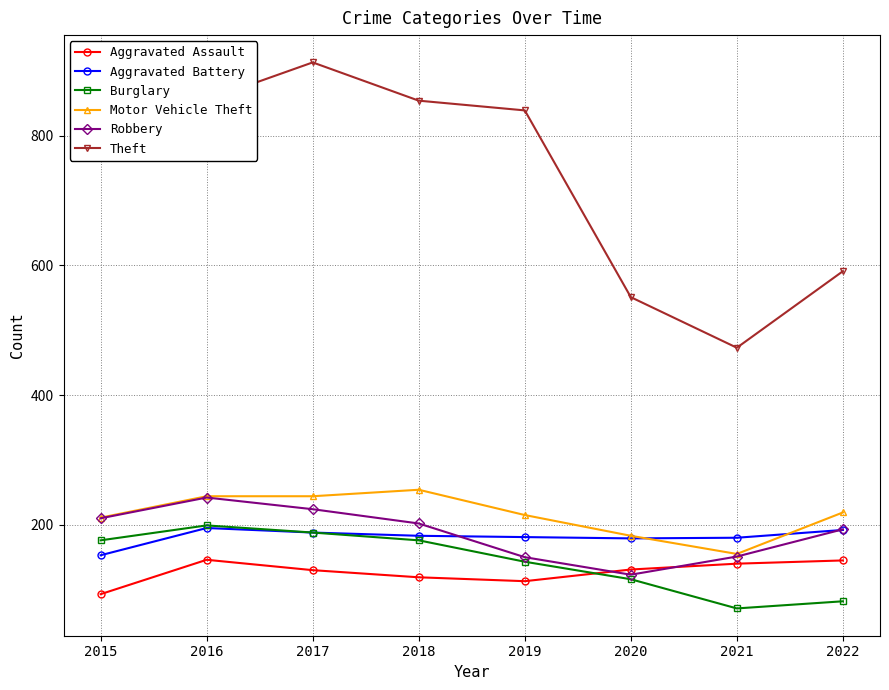

What is the value of the Aggravated Assault point at the 1st from the left?

93